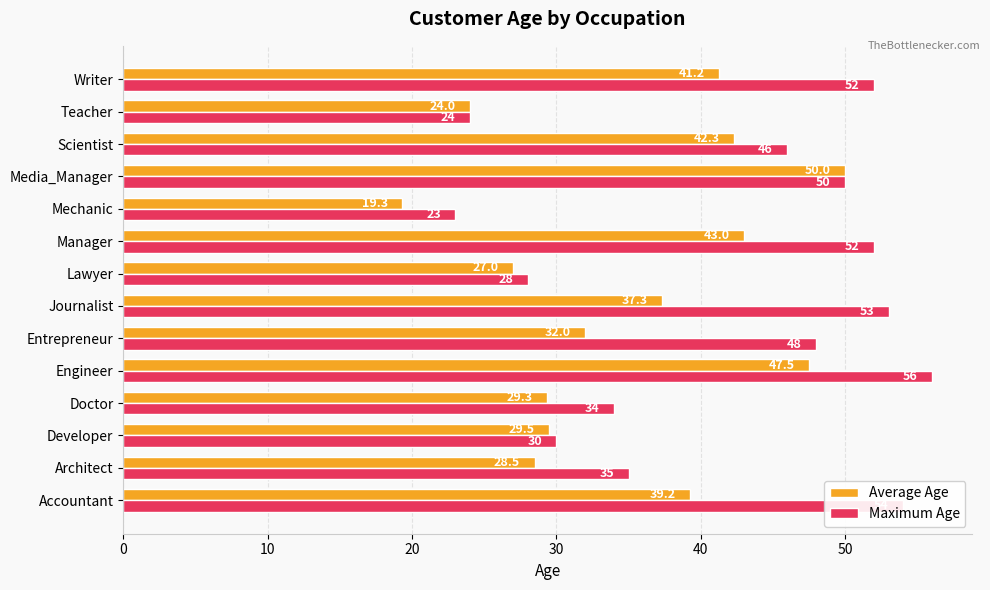

Where is Maximum Age nearest to the value 39?

Architect